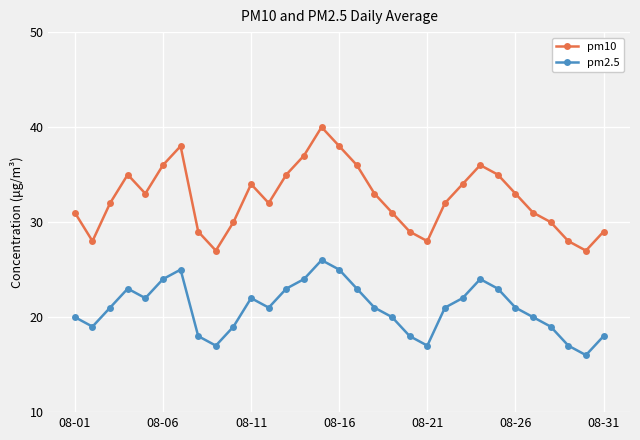

What is the maximum value shown in the chart?

40